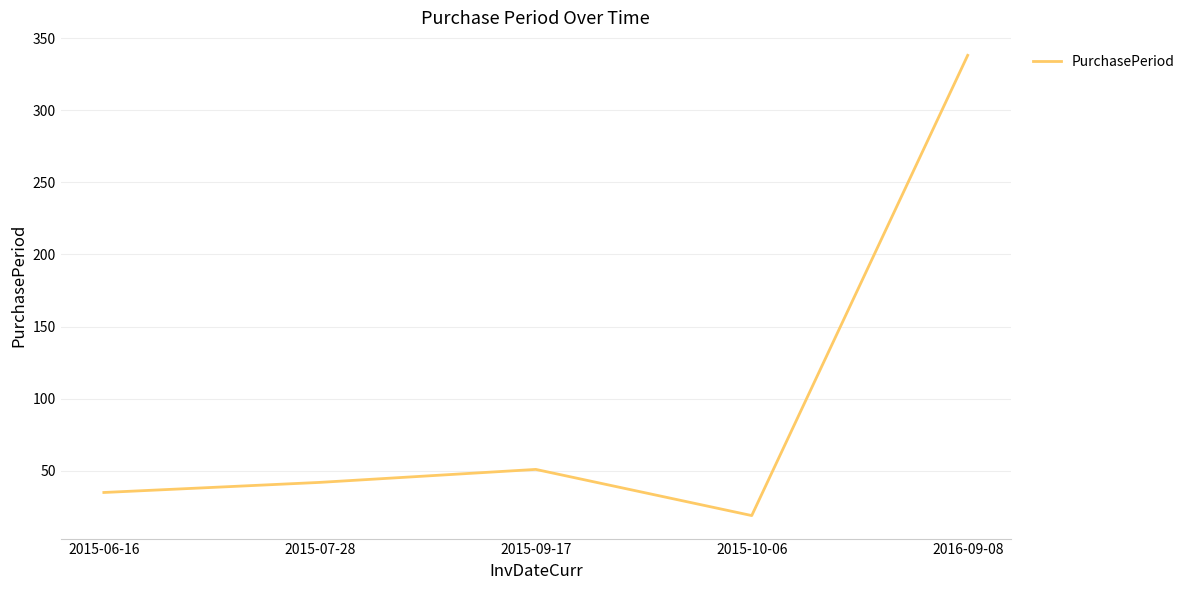

What is the difference between the second highest and second lowest values?

16